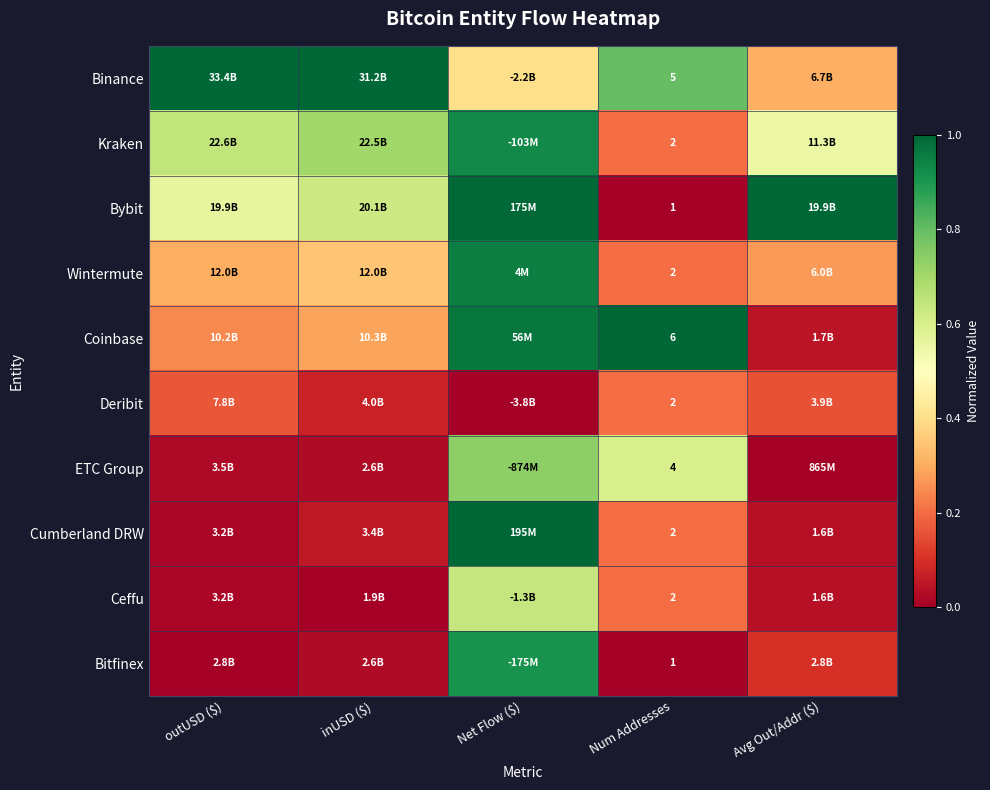

What is the total value across all series at Num Addresses?

27.0